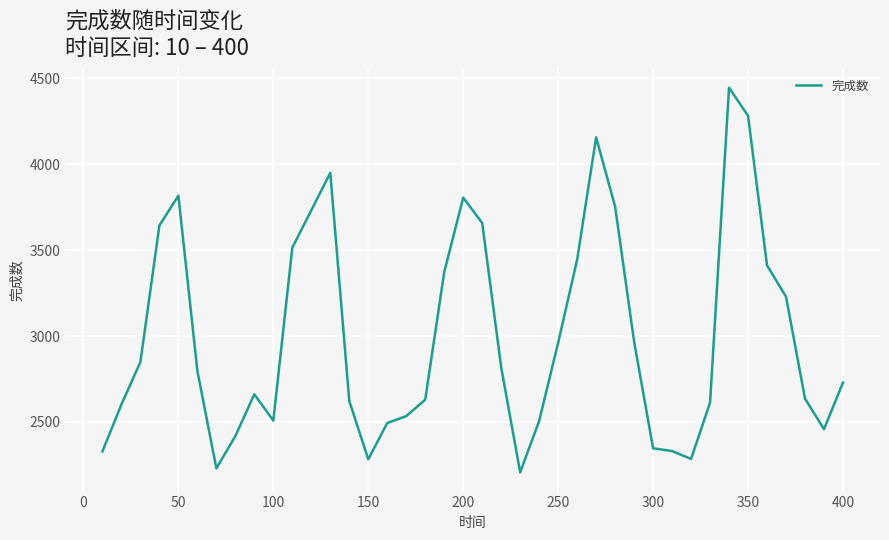

What is the greatest value displayed?

4444